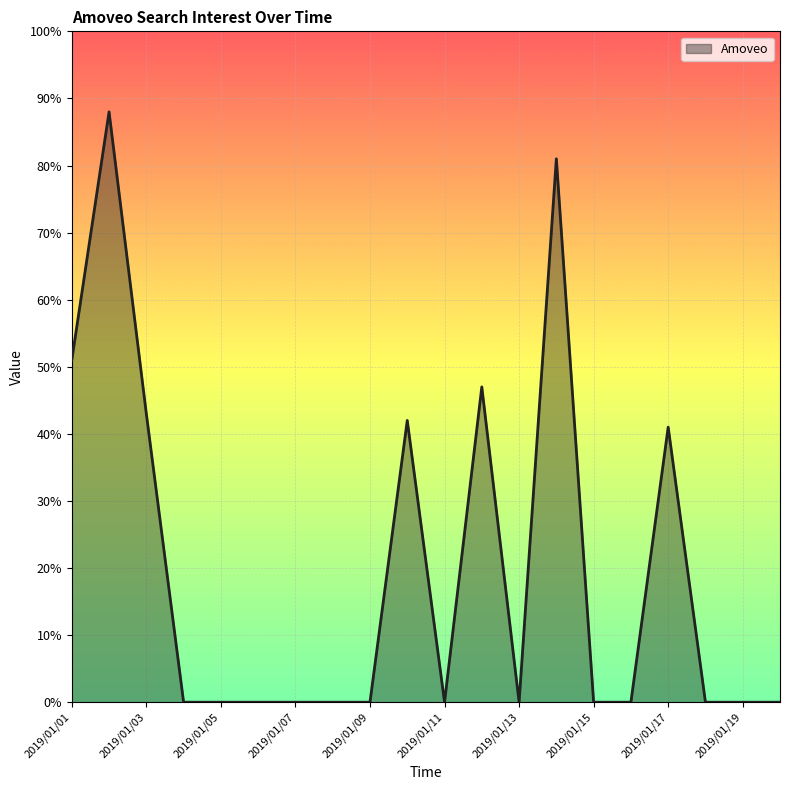

What is the maximum value shown in the chart?

88